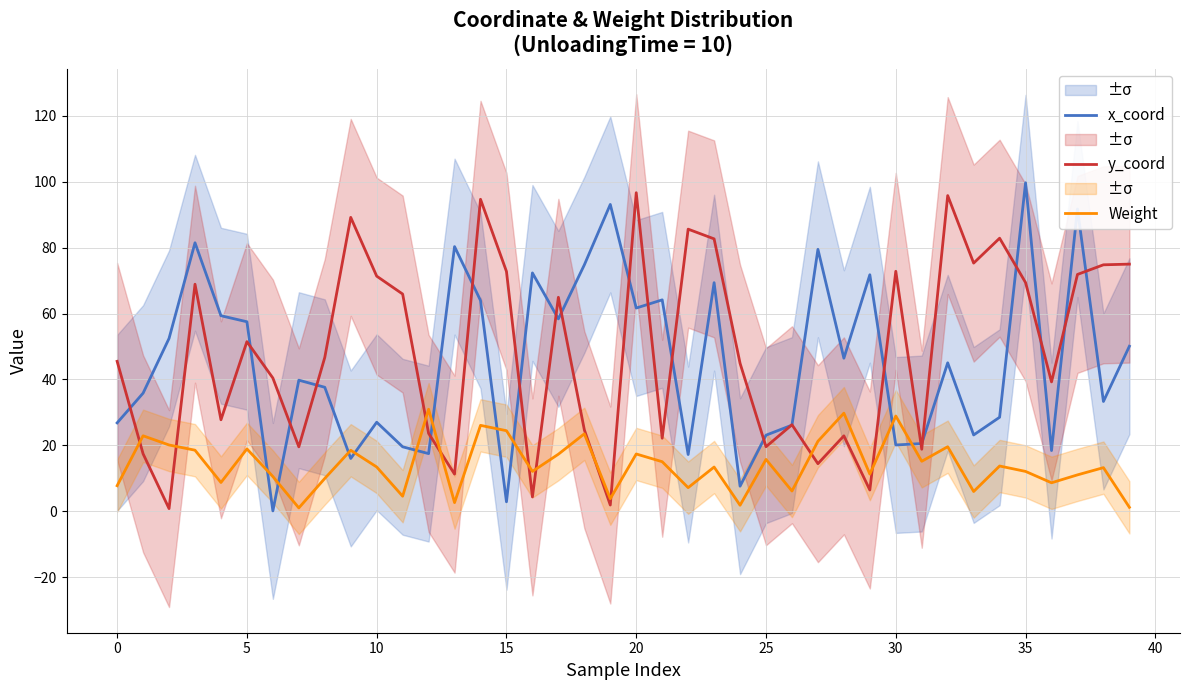

What is the difference between the second highest and minimum values in the y_coord series?

95.0